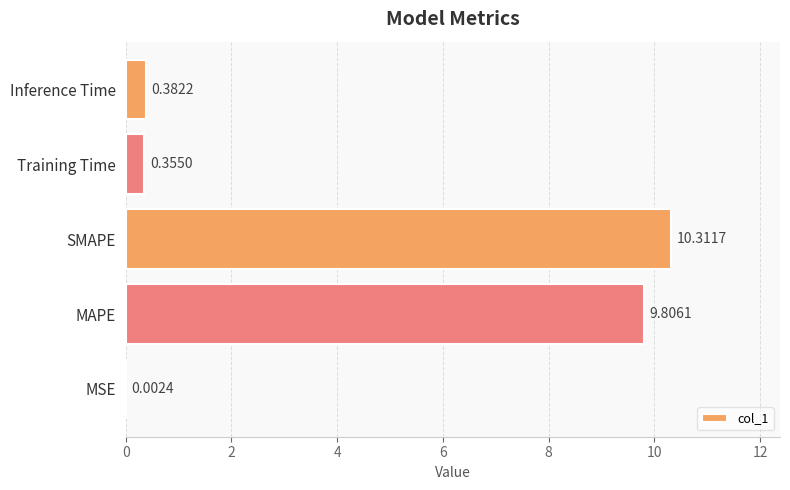

At which category does the chart reach its peak across all series?

SMAPE